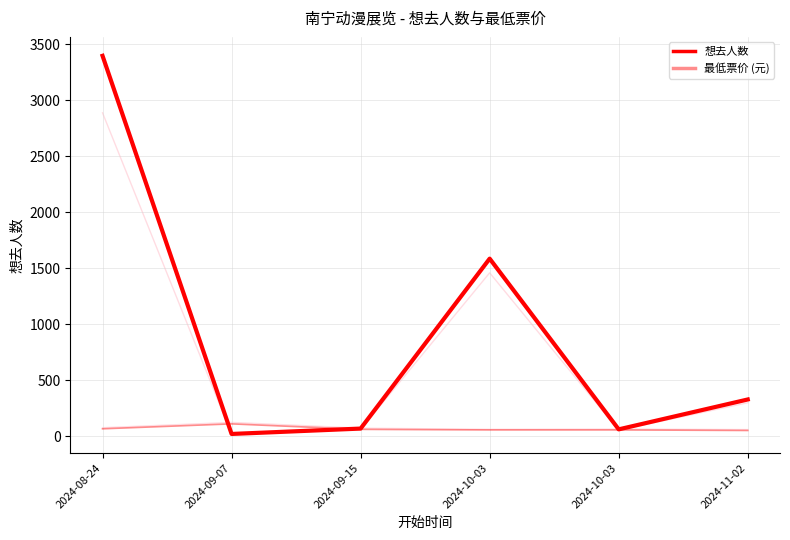

What is the spread (max minus min) of values at 2024-09-15?

7